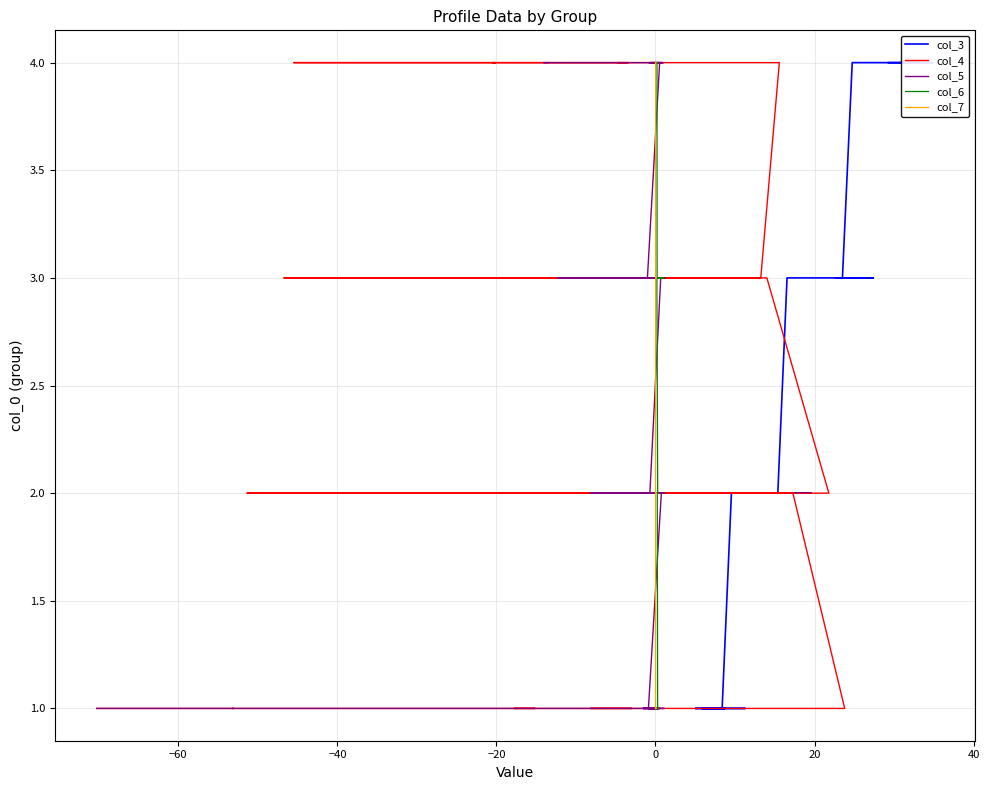

The col_7 series shows 2 at 0. True or false?

False